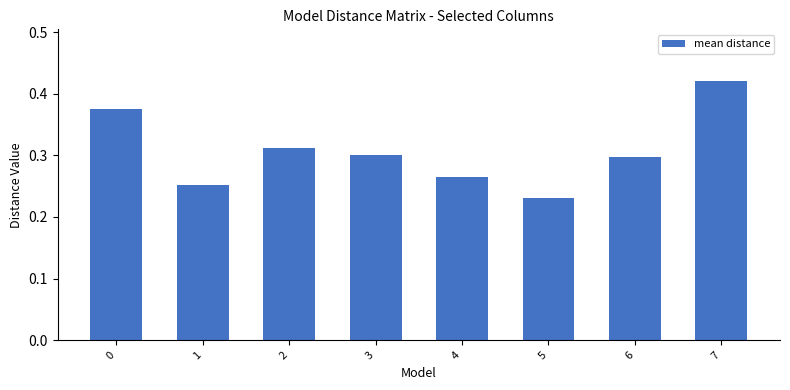

Is it true that the value at 3 is 0.4?

False